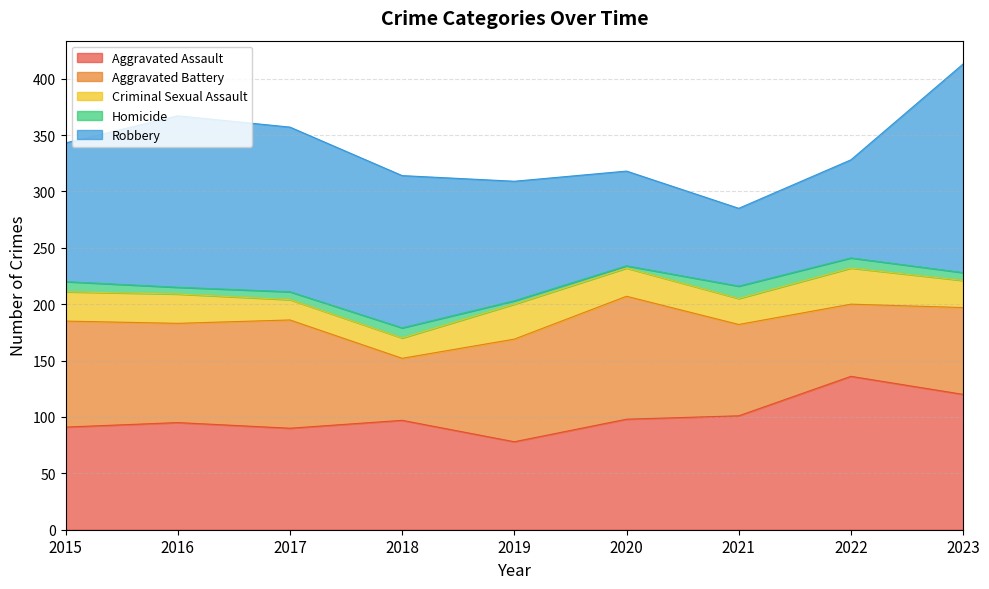

Reading right to left, list all the values displayed in this chart.

Aggravated Assault: 120	136	101	98	78	97	90	95	91
Aggravated Battery: 77	64	81	109	91	55	96	88	94
Criminal Sexual Assault: 24	32	23	25	31	18	18	26	26
Homicide: 7	9	11	2	3	9	7	6	9
Robbery: 185	87	69	84	106	135	146	152	123